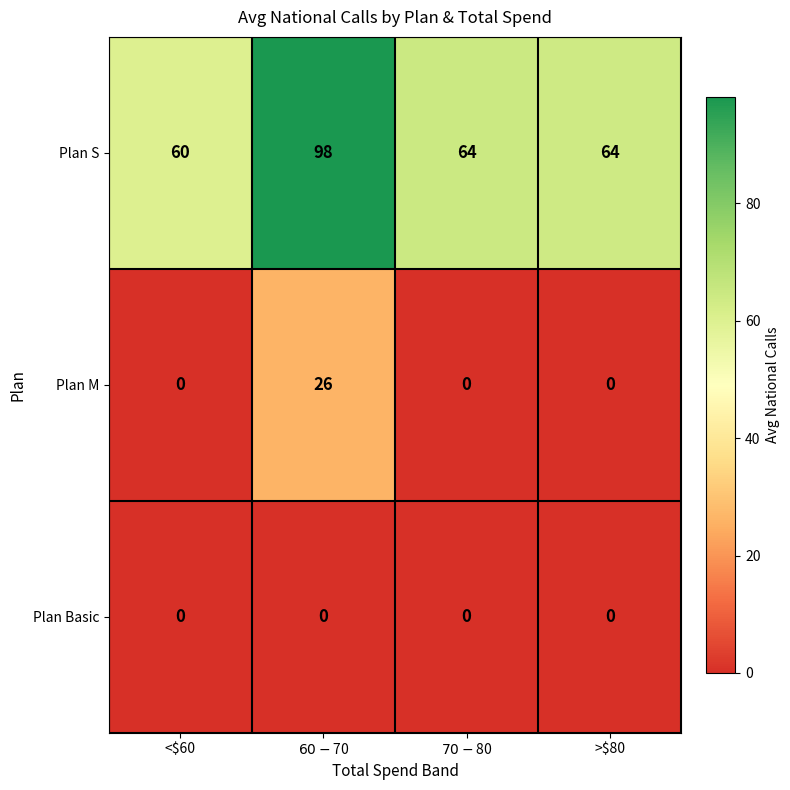

At how many categories does at least one series exceed 44?

4